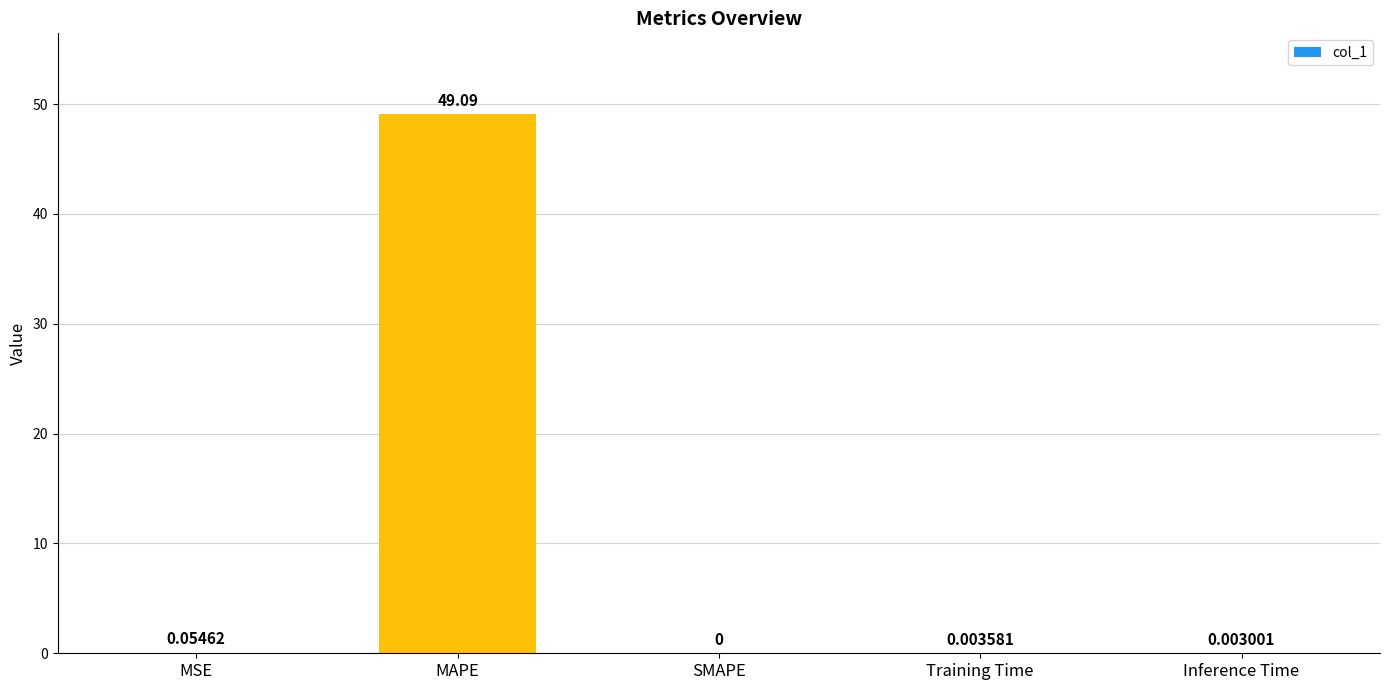

At which label is the value closest to 24?

MSE